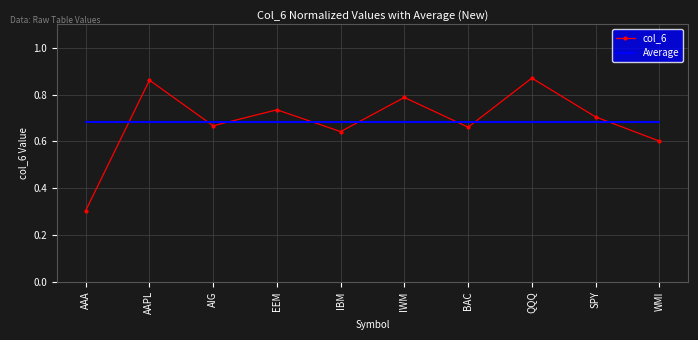

What is the sum of the col_6 values at QQQ and BAC?

1.5